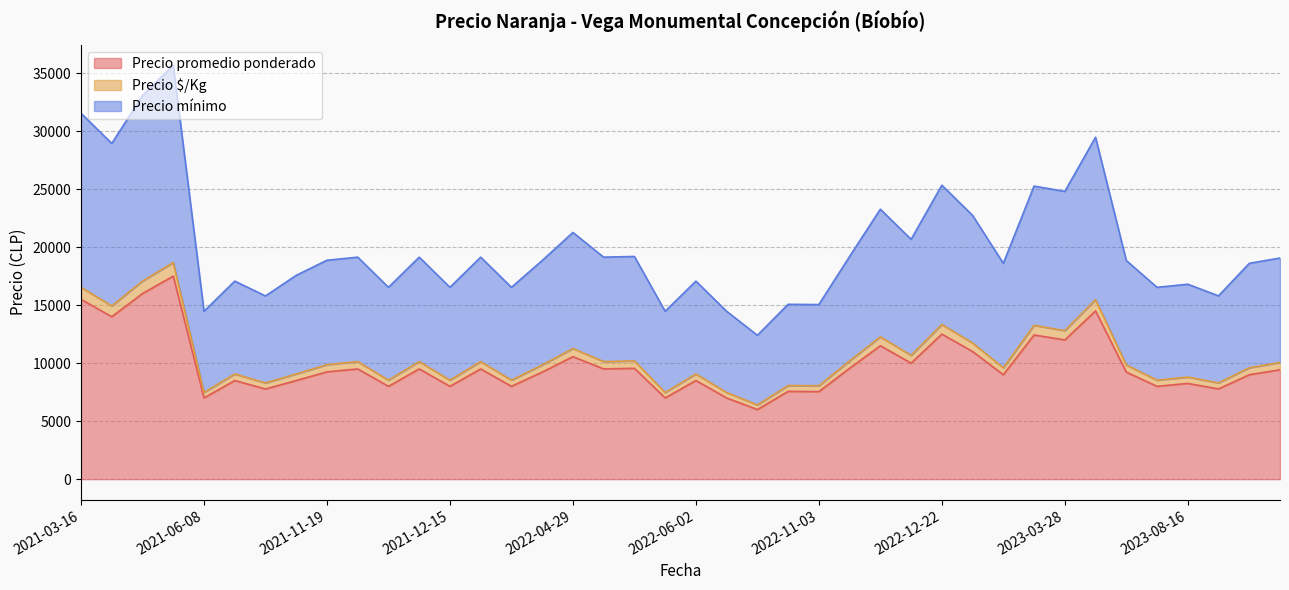

What is the difference between the maximum and second lowest values in the Precio $/Kg series?

700